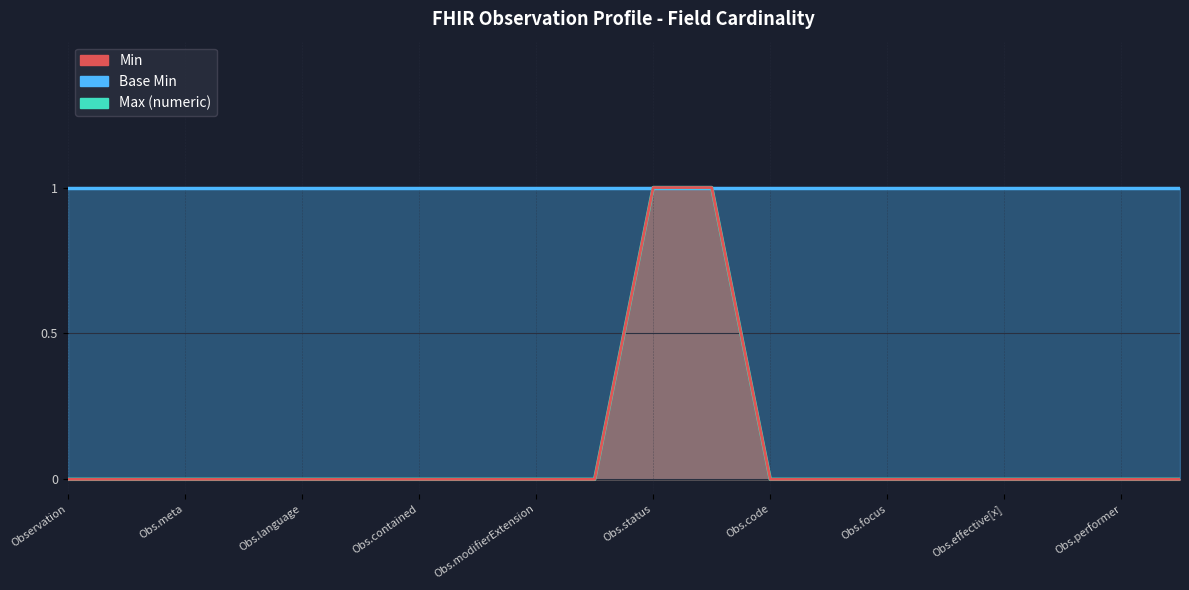

What is the sum of all Base Min values?

20